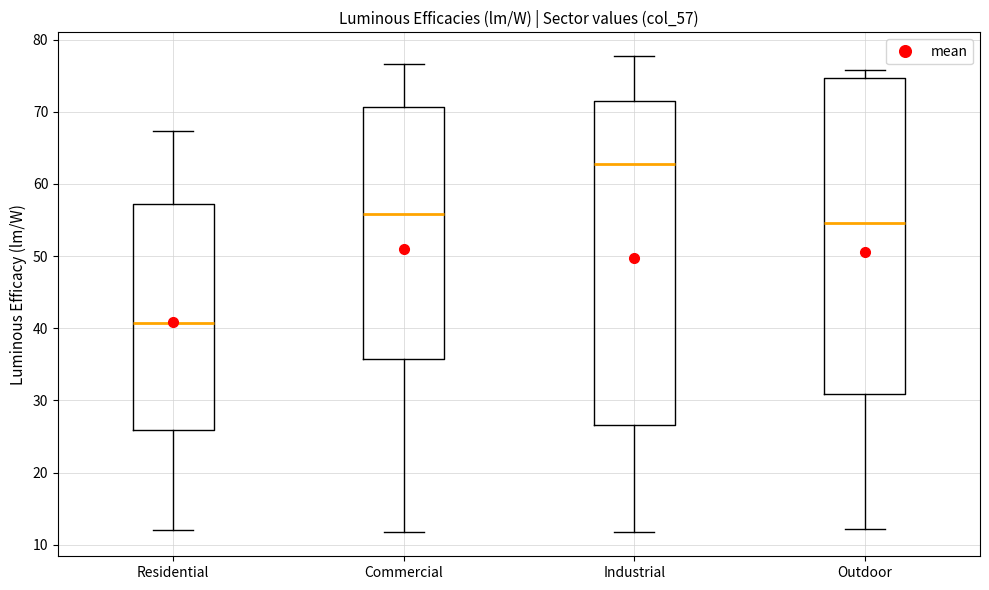

Which box is the tallest, from its lower edge to its upper edge?

Industrial